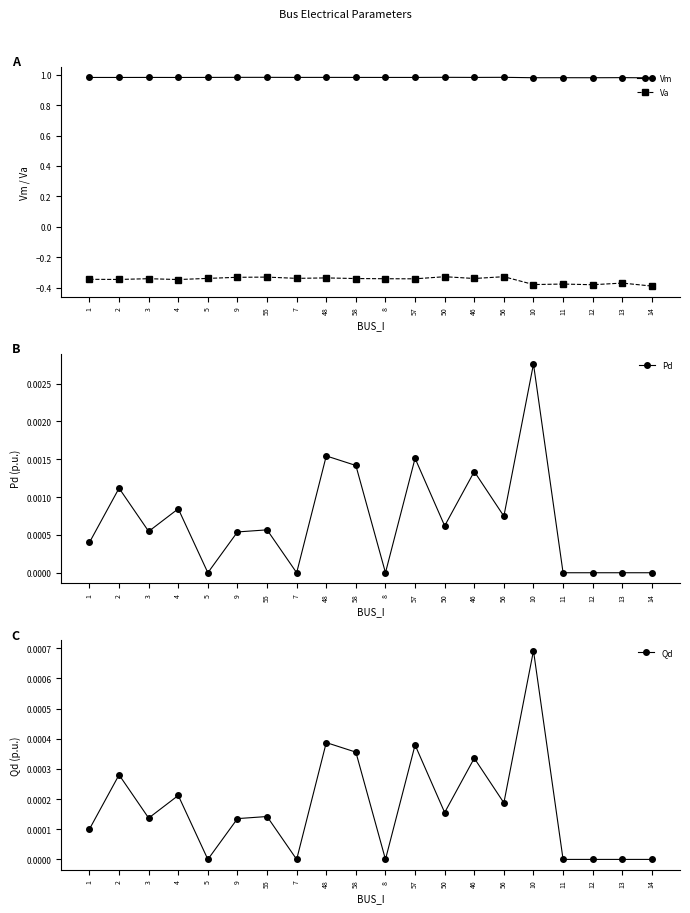

How many interior local valleys does the Pd series have?

6